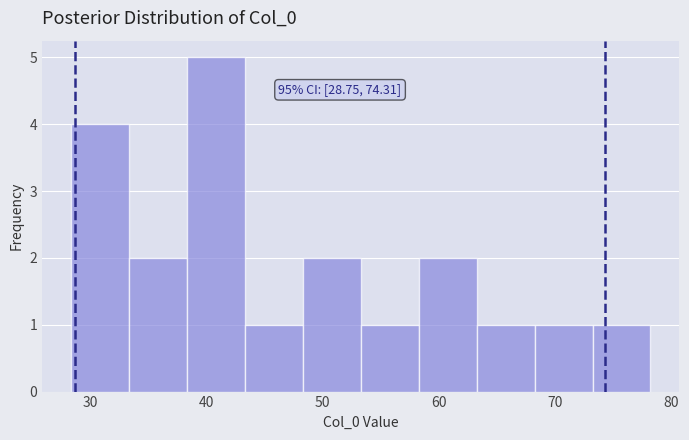

Over which range of the x-axis is the bar tallest?

38 to 43